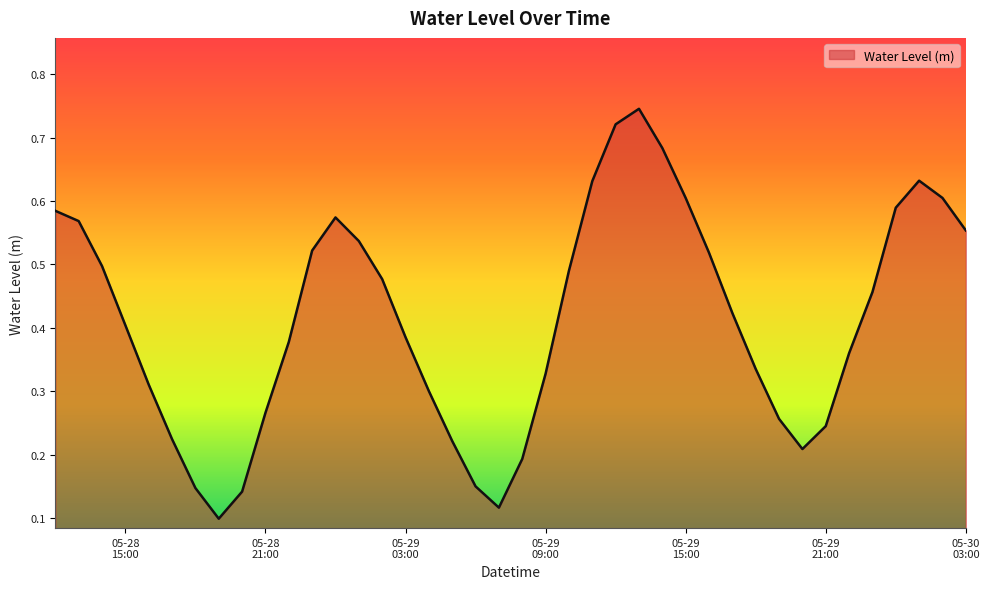

Does the chart have visible grid lines?

No